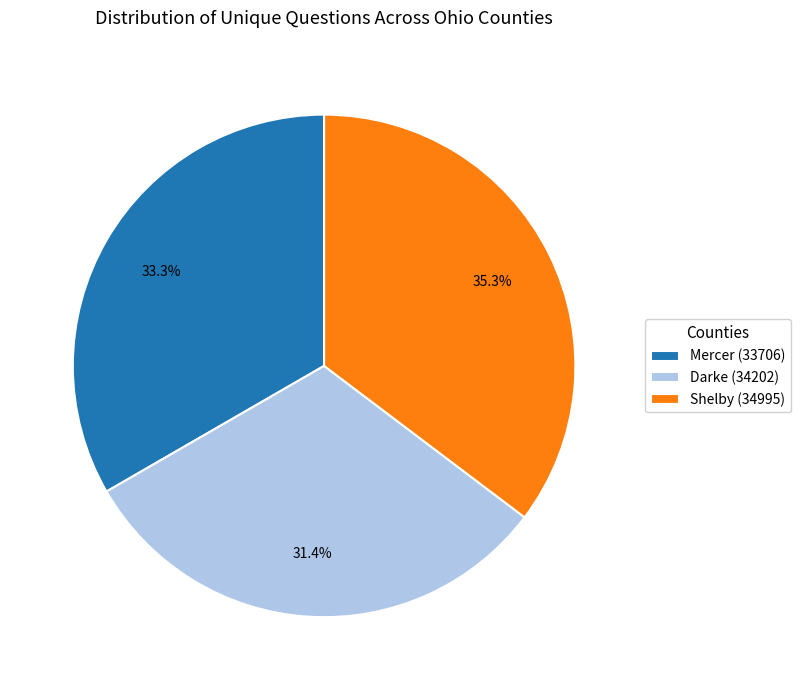

To the nearest percent, what is the combined percentage of Darke (34202) and Shelby (34995)?

67%